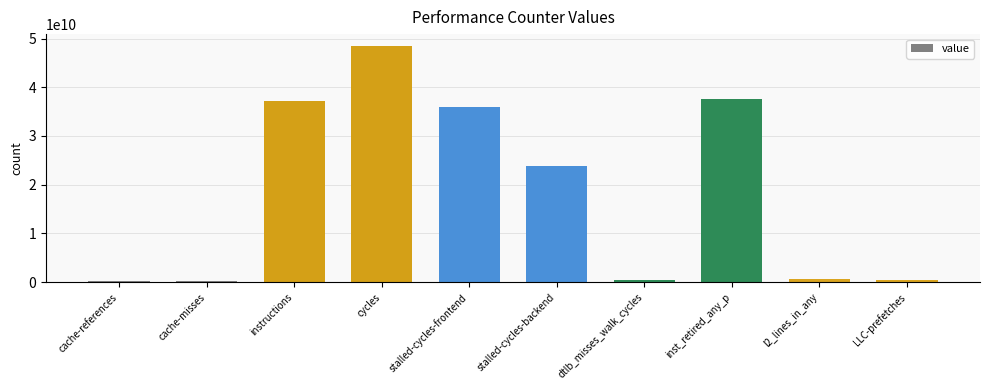

What is the value of the 5th bar from the left?

35899283767